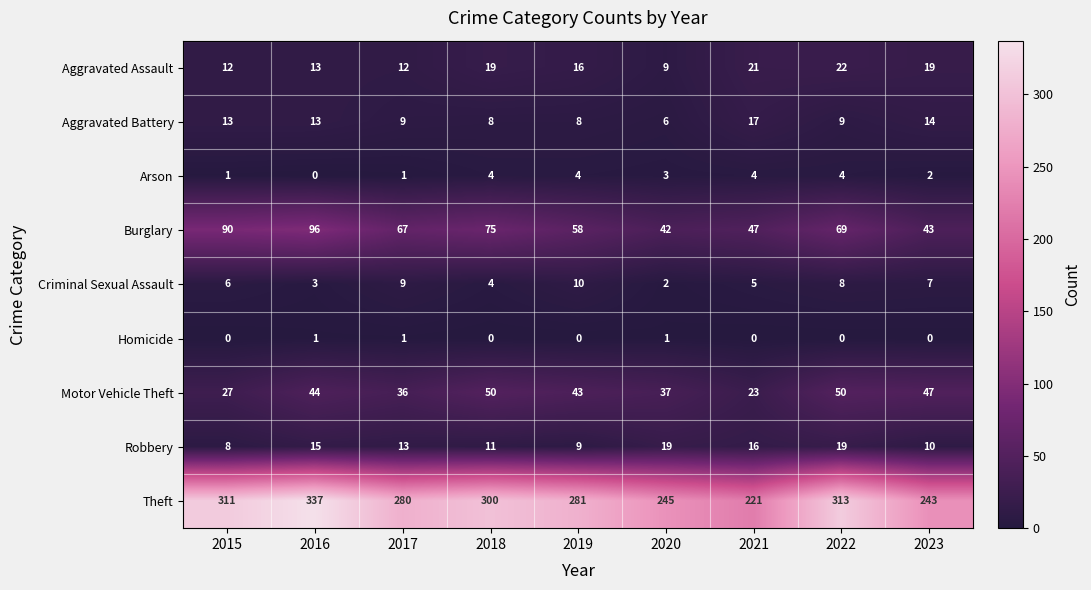

What is the difference between the Aggravated Battery values at 2020 and 2023?

8